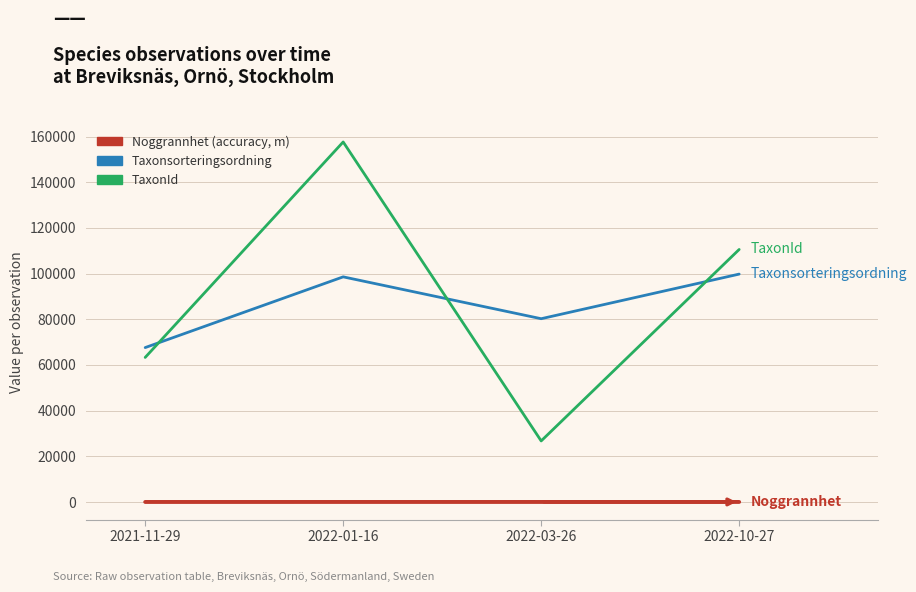

At which category is the sum across all series the highest?

2022-01-16